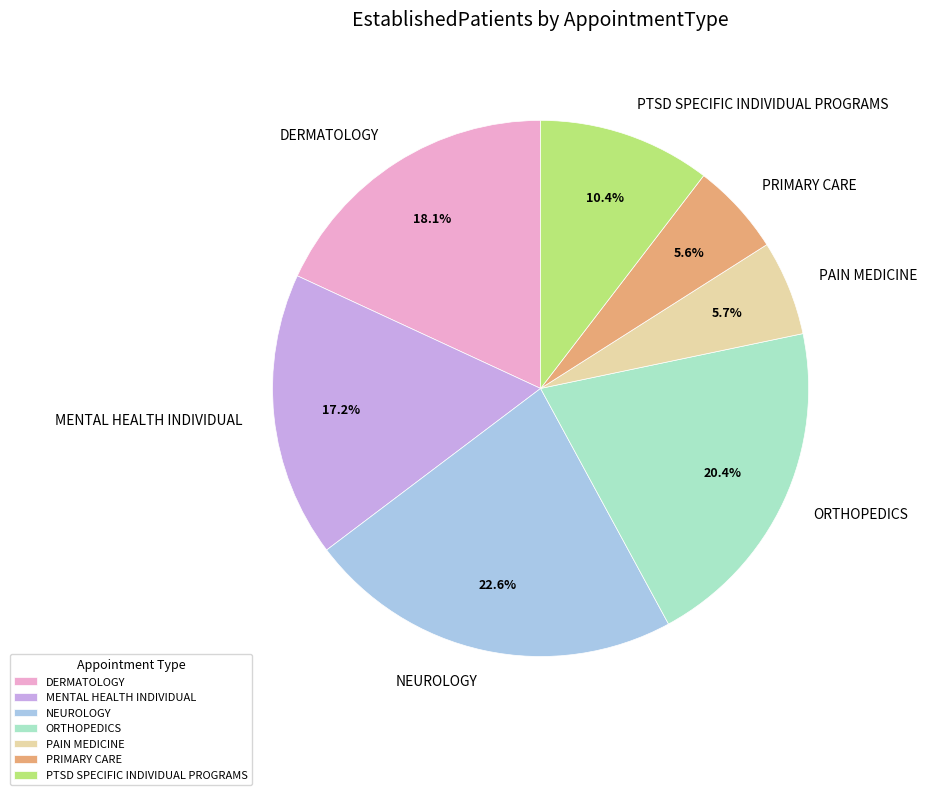

To the nearest percent, what is the difference between the largest and smallest slice percentages?

17%